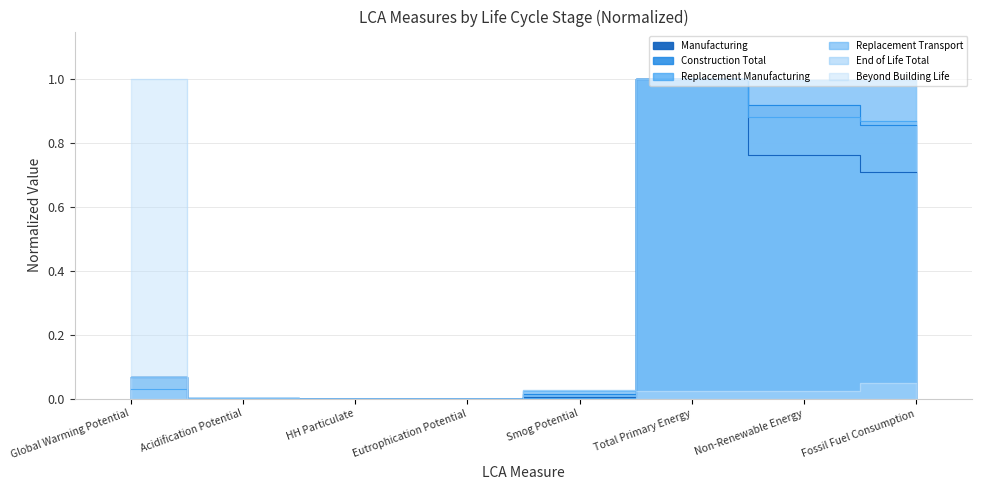

What is the value of the End of Life Total point at the 7th from the left?

1.0